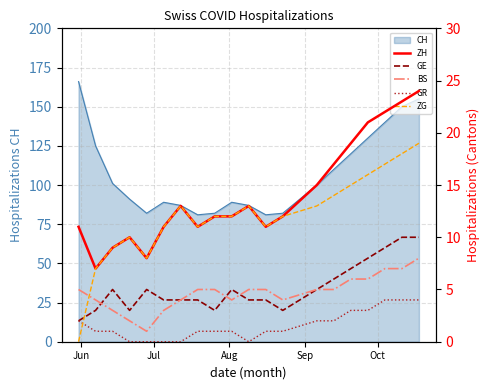

What is the minimum value for CH?

81